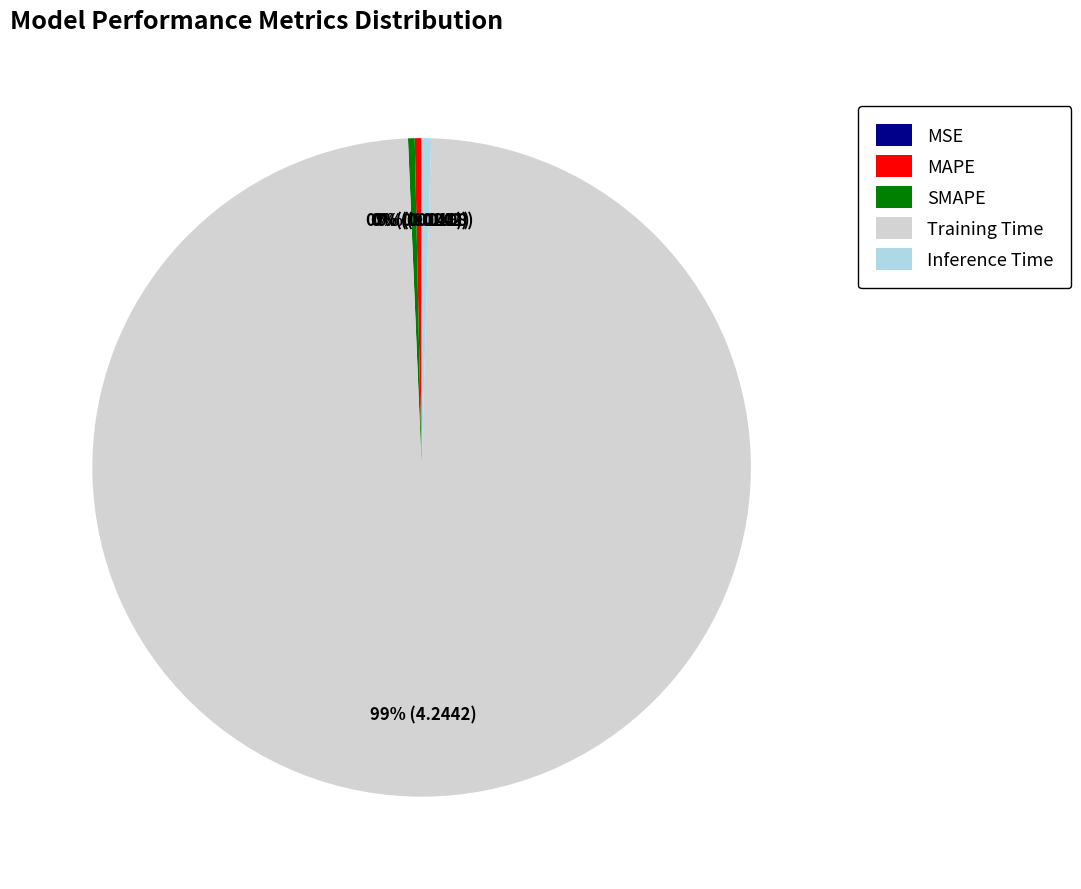

The Training Time slice represents 89% of the pie. True or false?

False